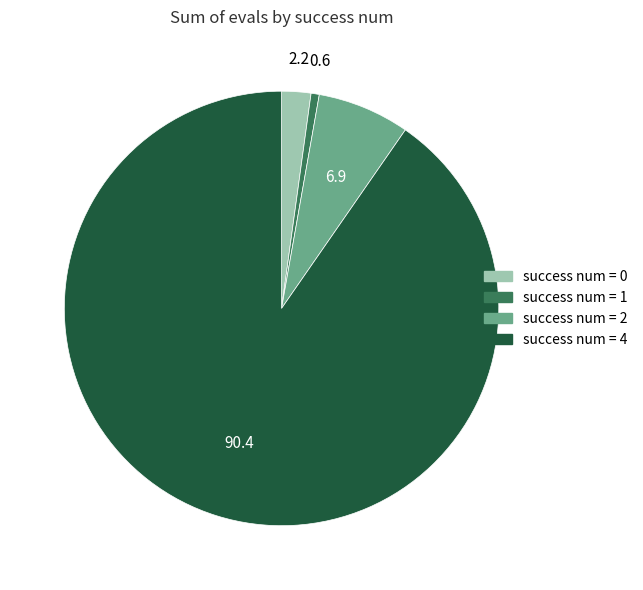

Is there any slice that represents more than half of the pie?

Yes